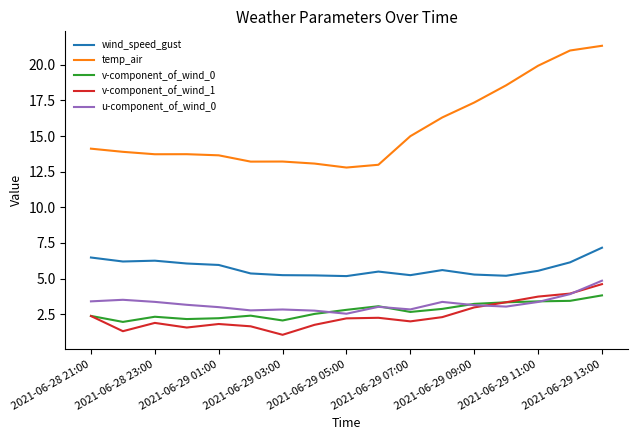

What is the minimum value shown in the chart?

1.1